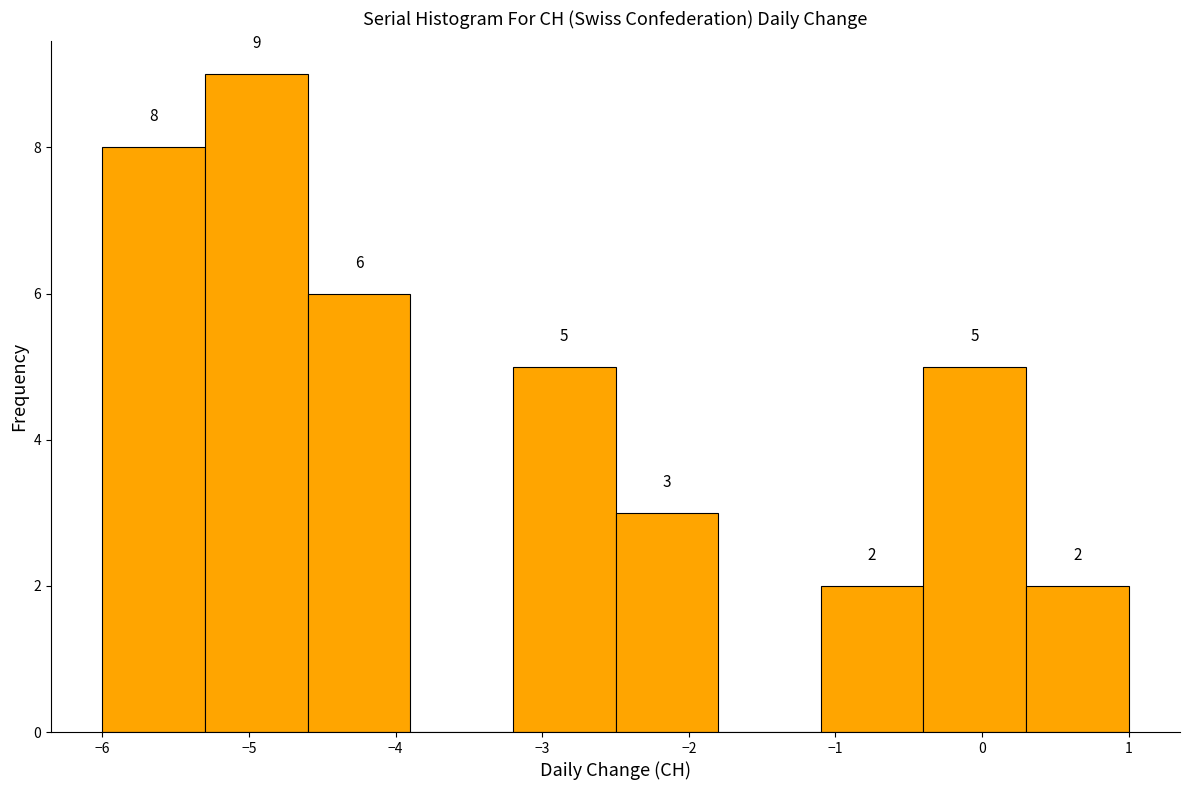

Which range on the x-axis has the tallest bar?

-5.3 to -4.6